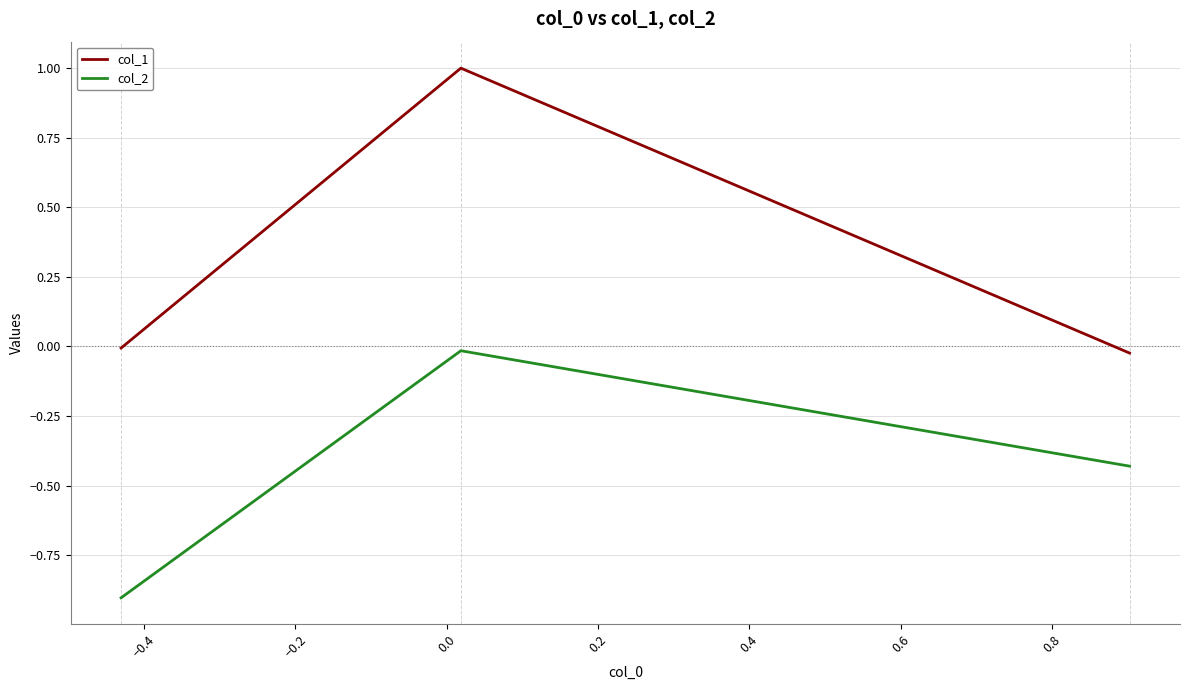

What is the minimum value shown in the chart?

-0.9